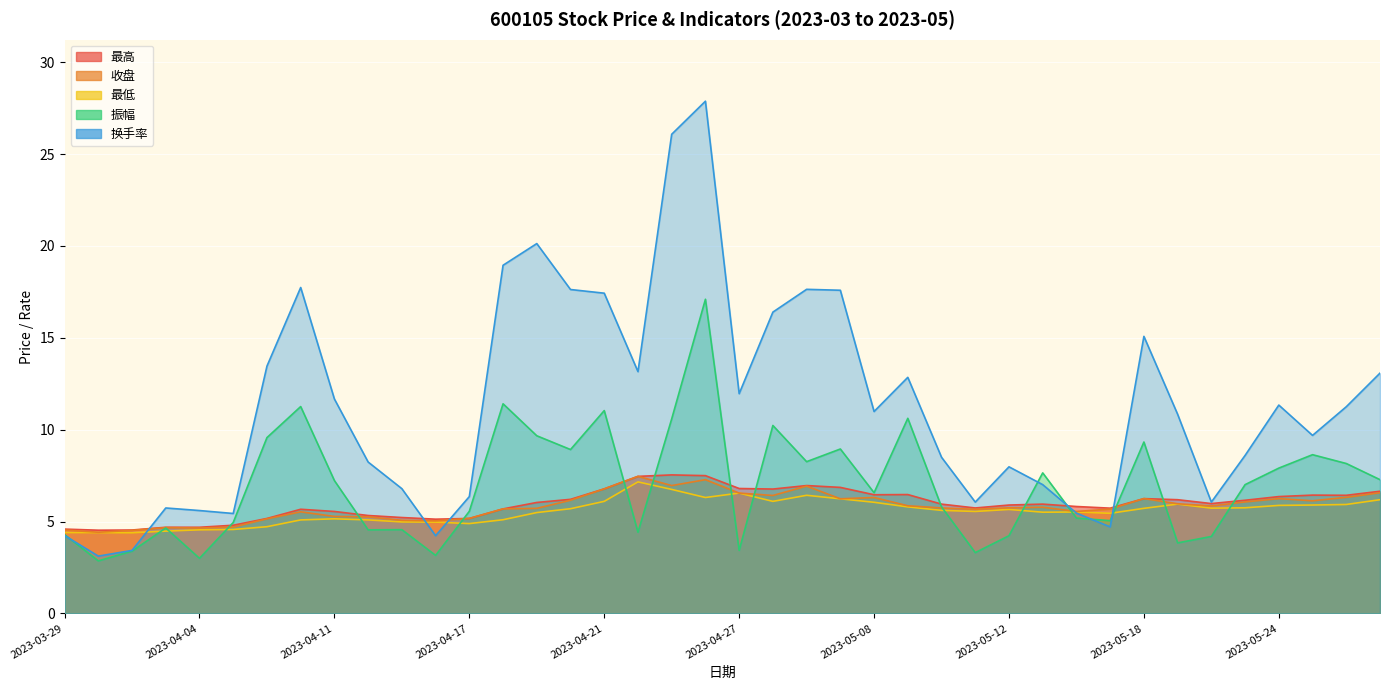

True or false: 收盘 and 最低 cross at least once.

False